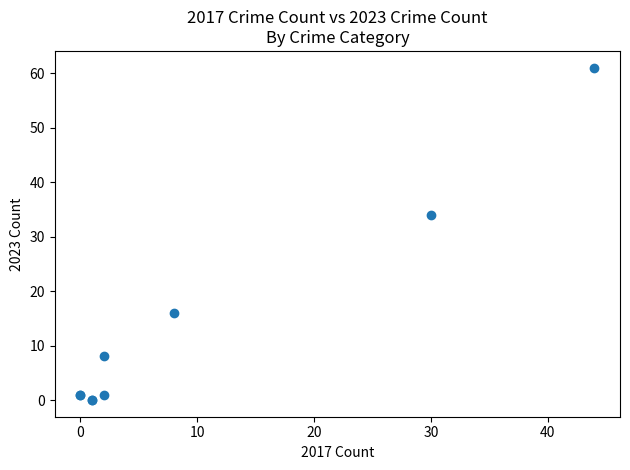

What Y value in the scatter plot is closest to 30?

34